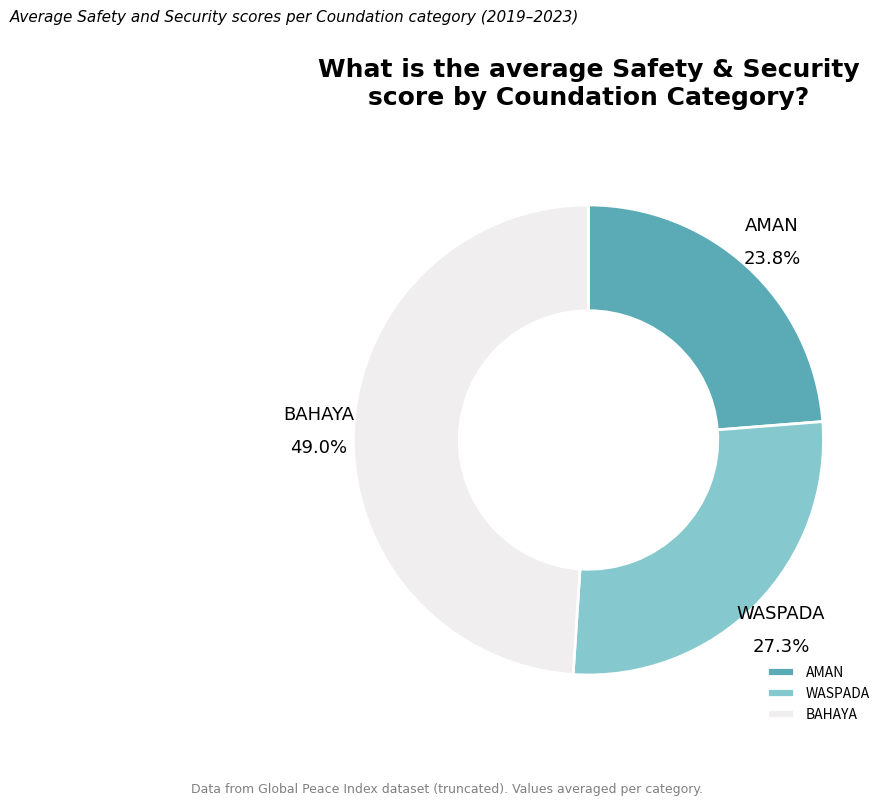

Which slice is the smallest?

AMAN